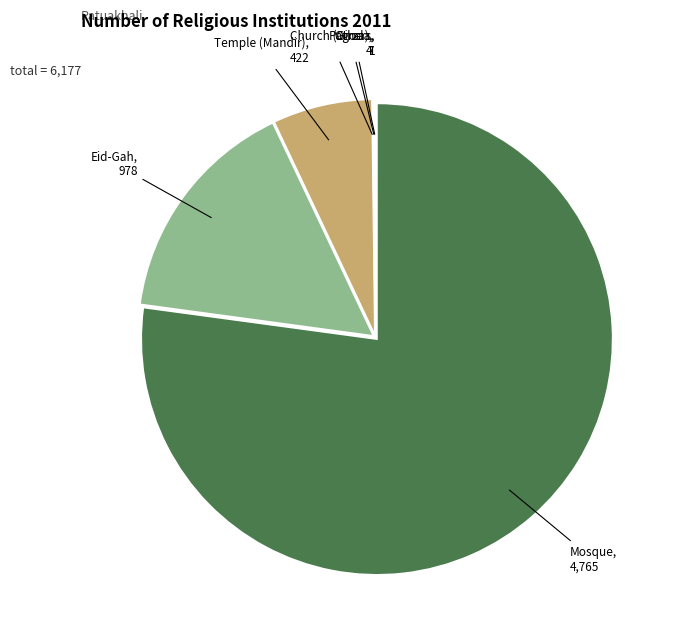

Is it true that Eid-Gah is 16% of the pie?

True